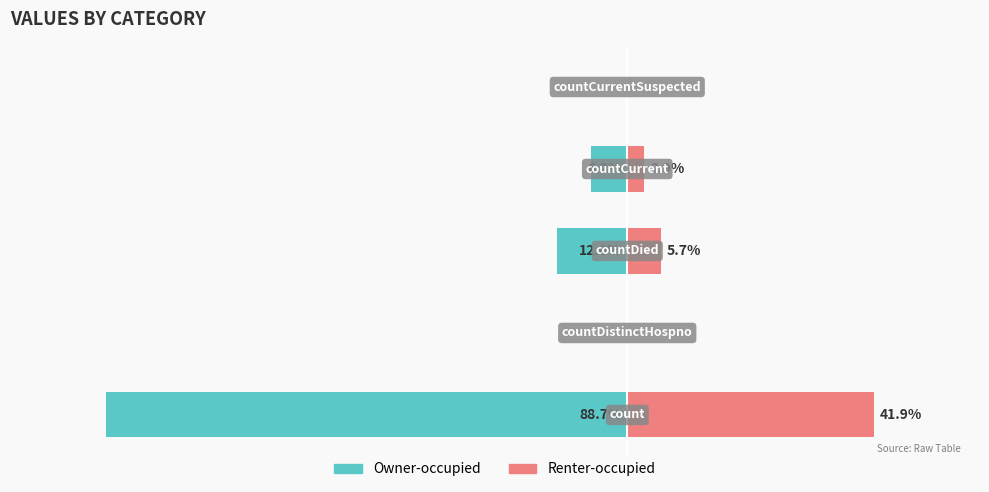

What is the value of the Owner-occupied bar at the 4th from the left?

-6.2